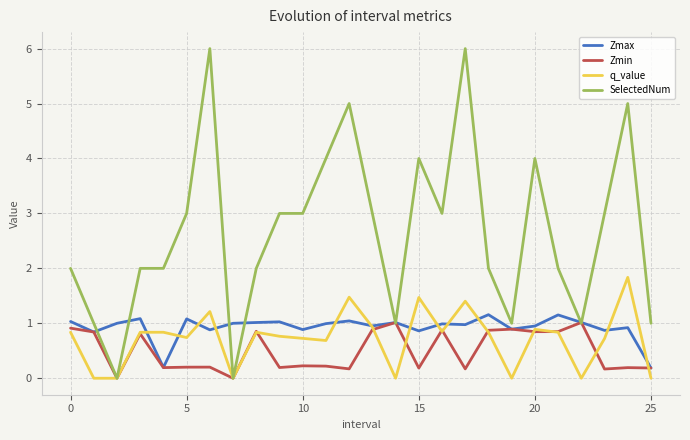

Which series has the largest range (max minus min)?

SelectedNum